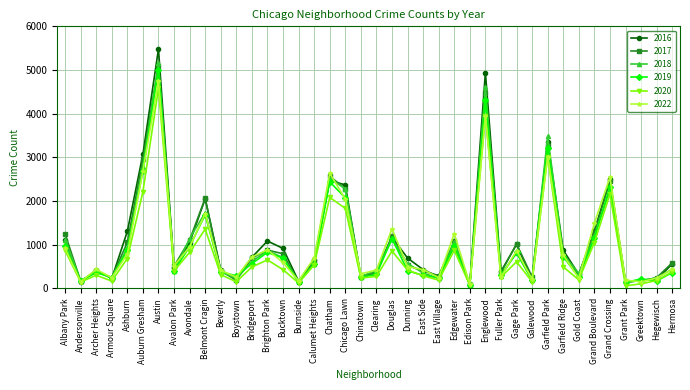

What position from the left is Brighton Park?

14